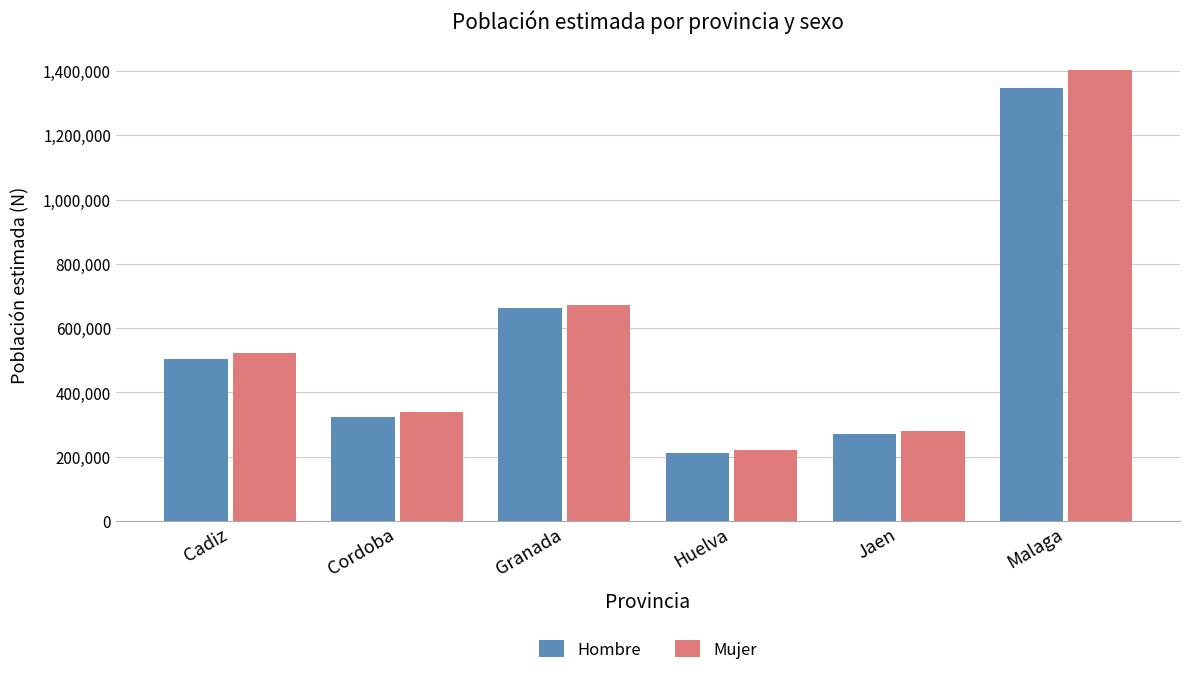

True or false: Mujer has a value of 340034 at Cordoba.

True